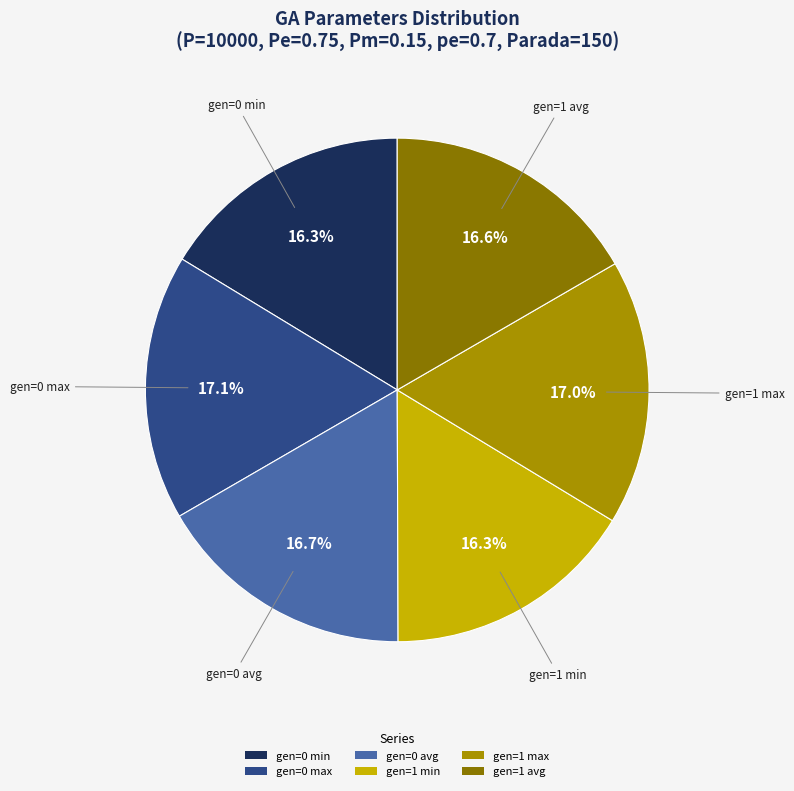

Count the number of slices in the pie.

6